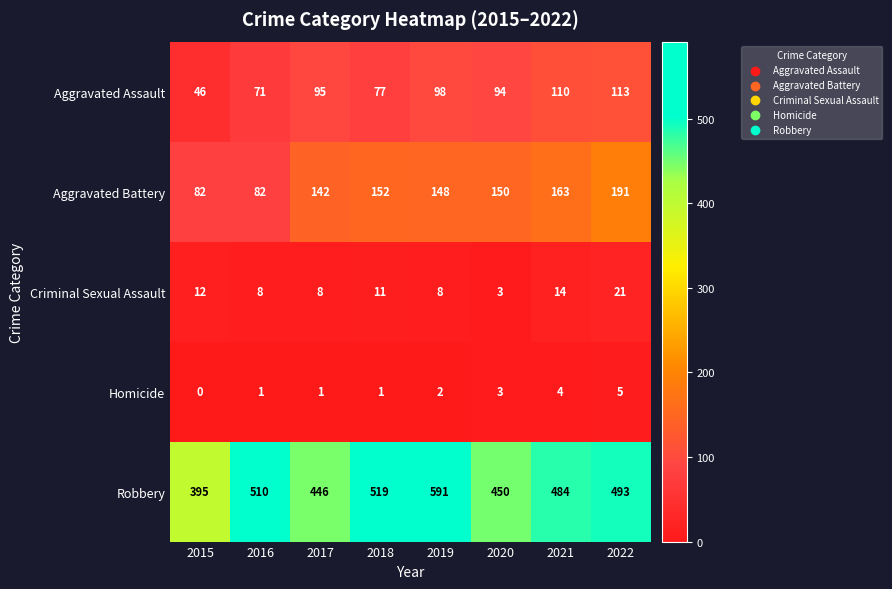

What is the sum of all Robbery values?

3888